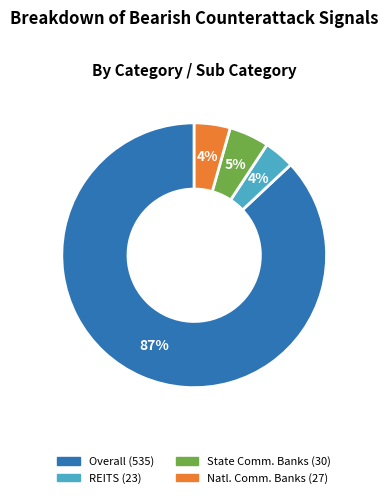

Is there a majority slice in this chart?

Yes